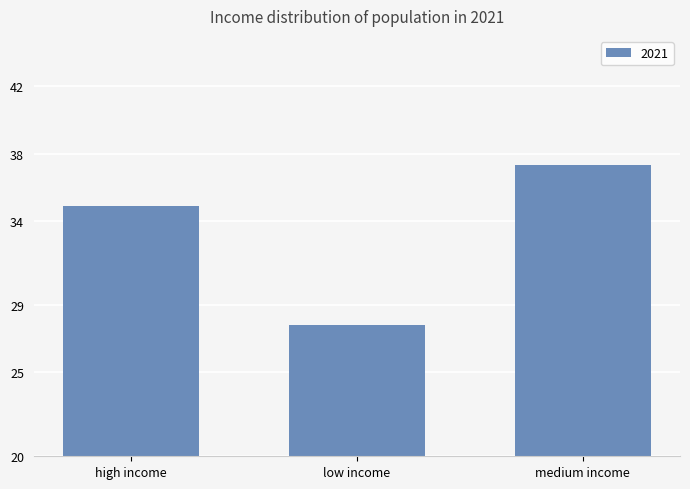

The value at high income is 34.9. True or false?

True